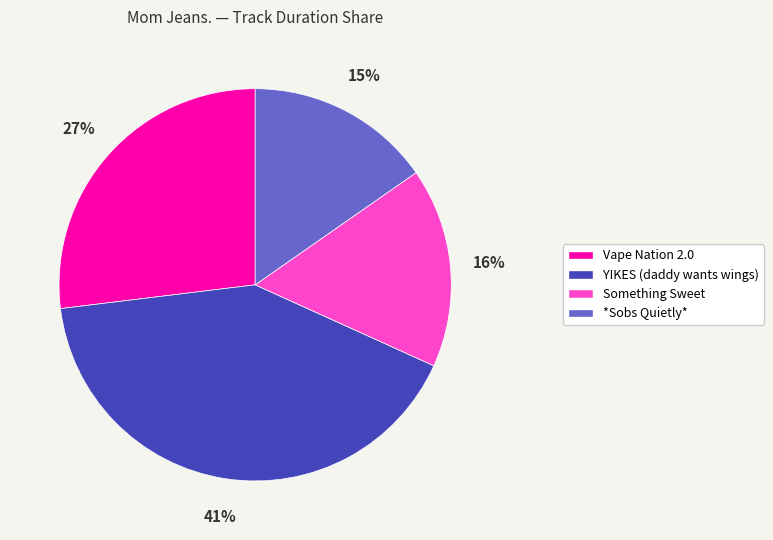

Which slice is the smallest?

*Sobs Quietly*